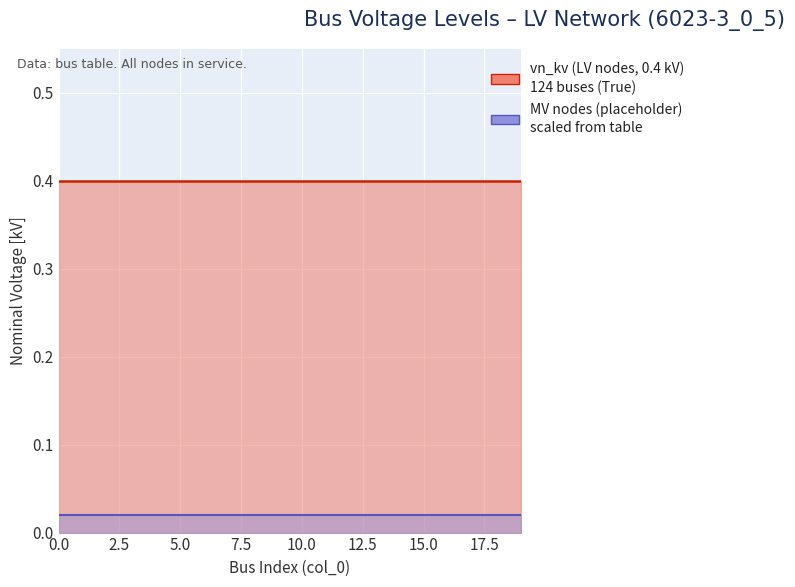

True or false: MV nodes (10 kV, placeholder) and vn_kv (LV nodes, 0.4 kV) cross at least once.

False